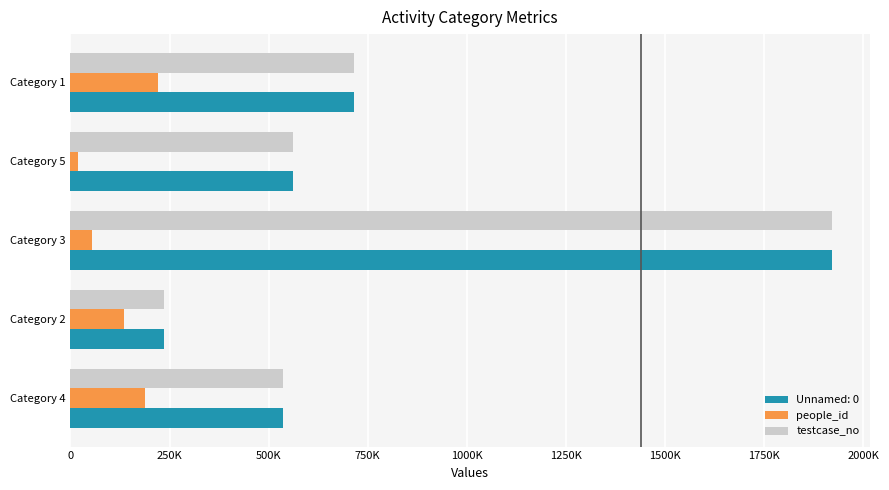

Which category has the highest value in the people_id series?

Category 1